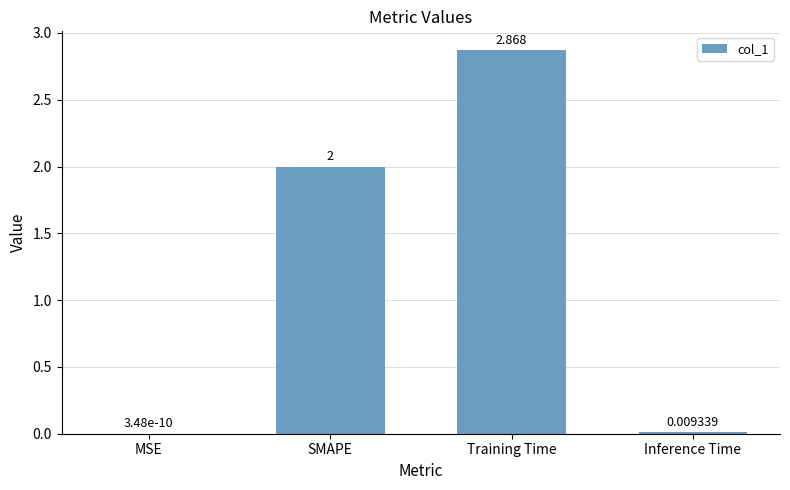

Which has a higher value, SMAPE or Training Time?

Training Time